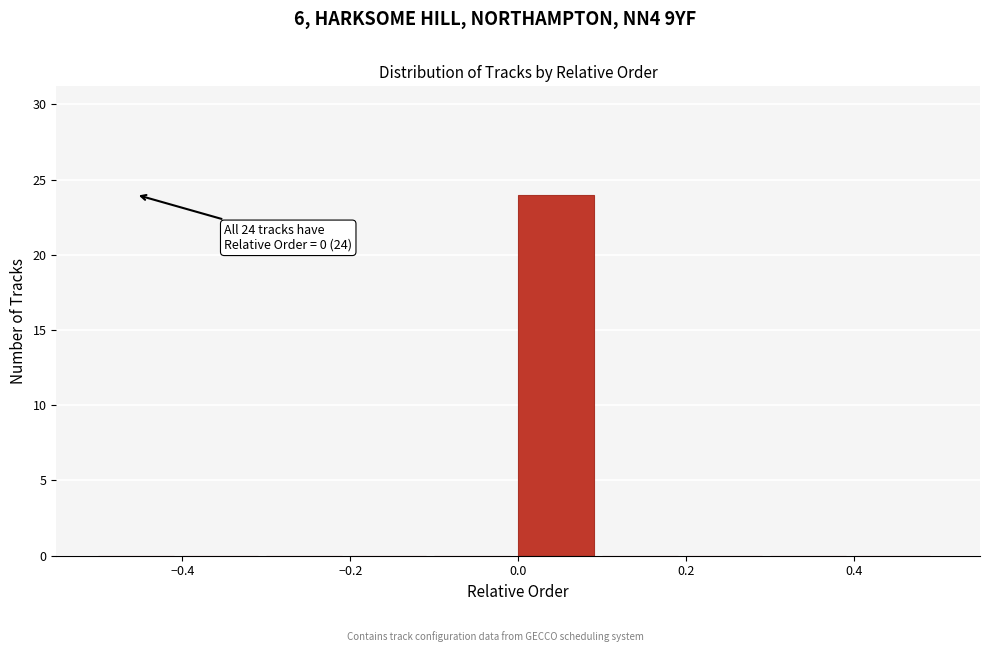

Which range on the x-axis has the tallest bar?

0.0 to 0.1